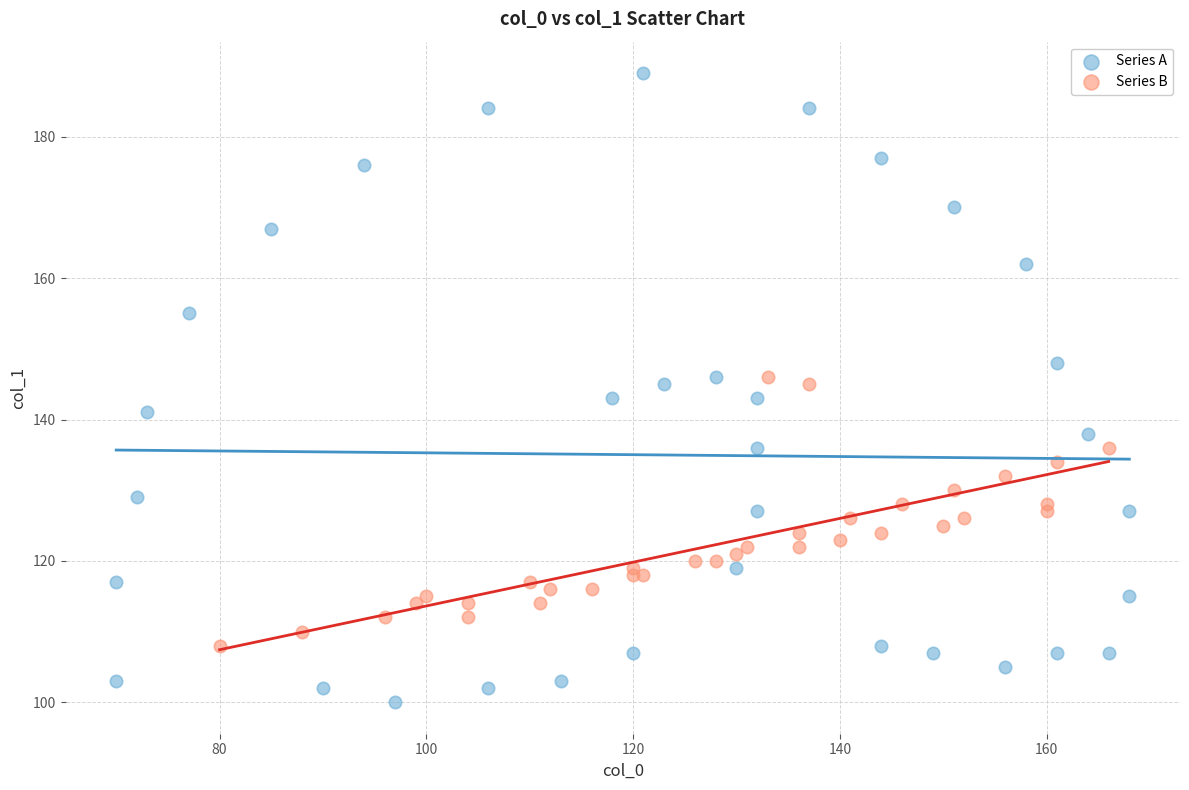

Which series contains the highest Y value?

Series A